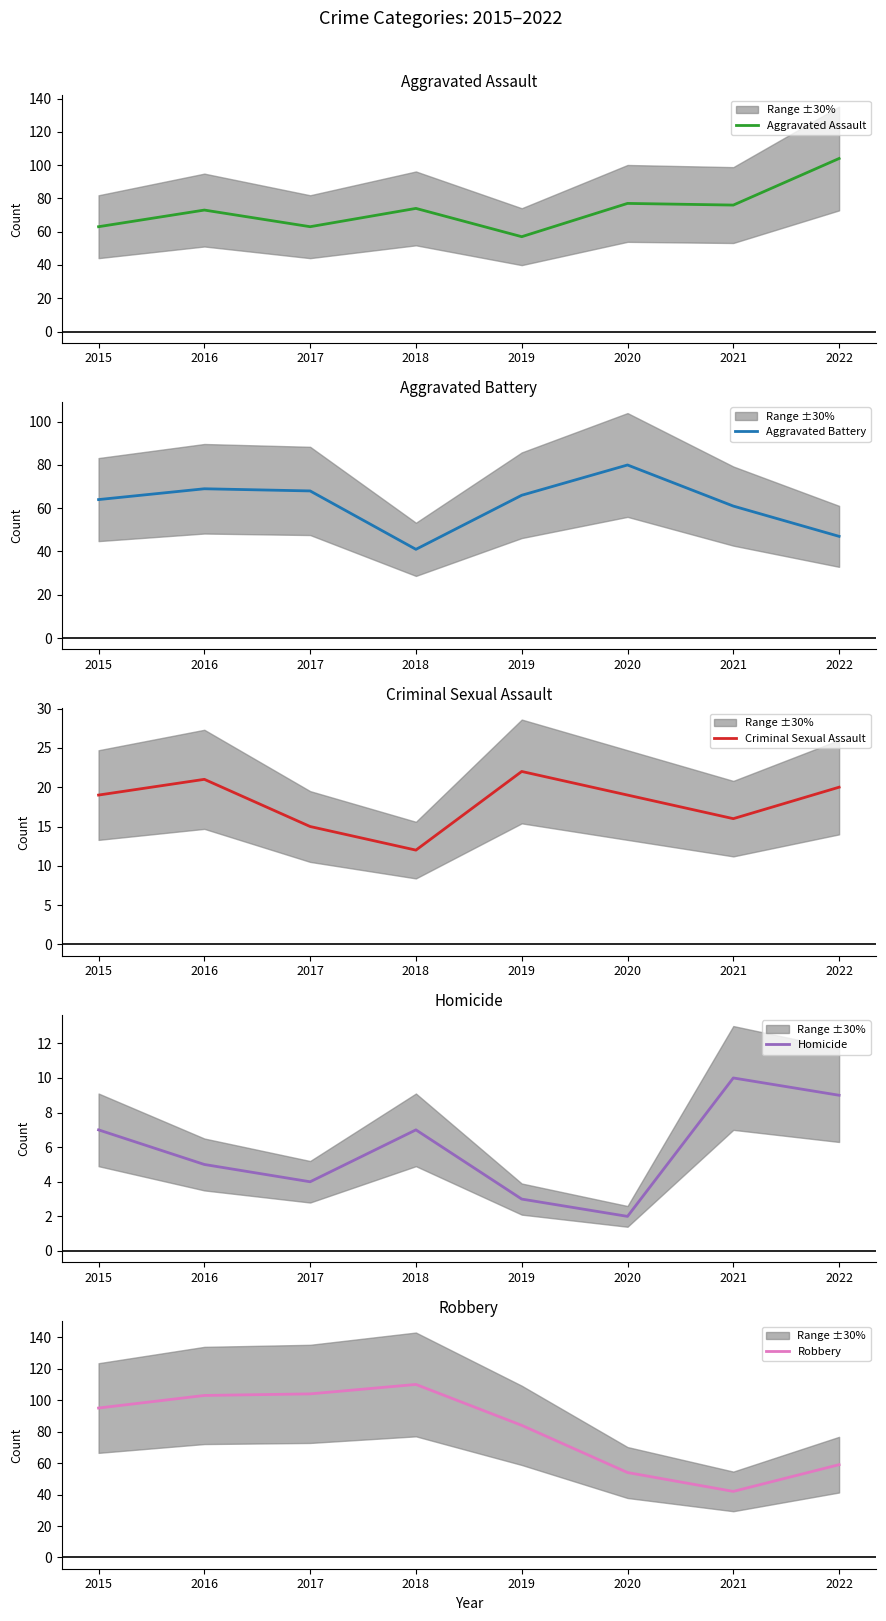

Reading left to right, what are all the values shown in this chart?

Aggravated Assault: 63	73	63	74	57	77	76	104
Aggravated Battery: 64	69	68	41	66	80	61	47
Criminal Sexual Assault: 19	21	15	12	22	19	16	20
Homicide: 7	5	4	7	3	2	10	9
Robbery: 95	103	104	110	84	54	42	59